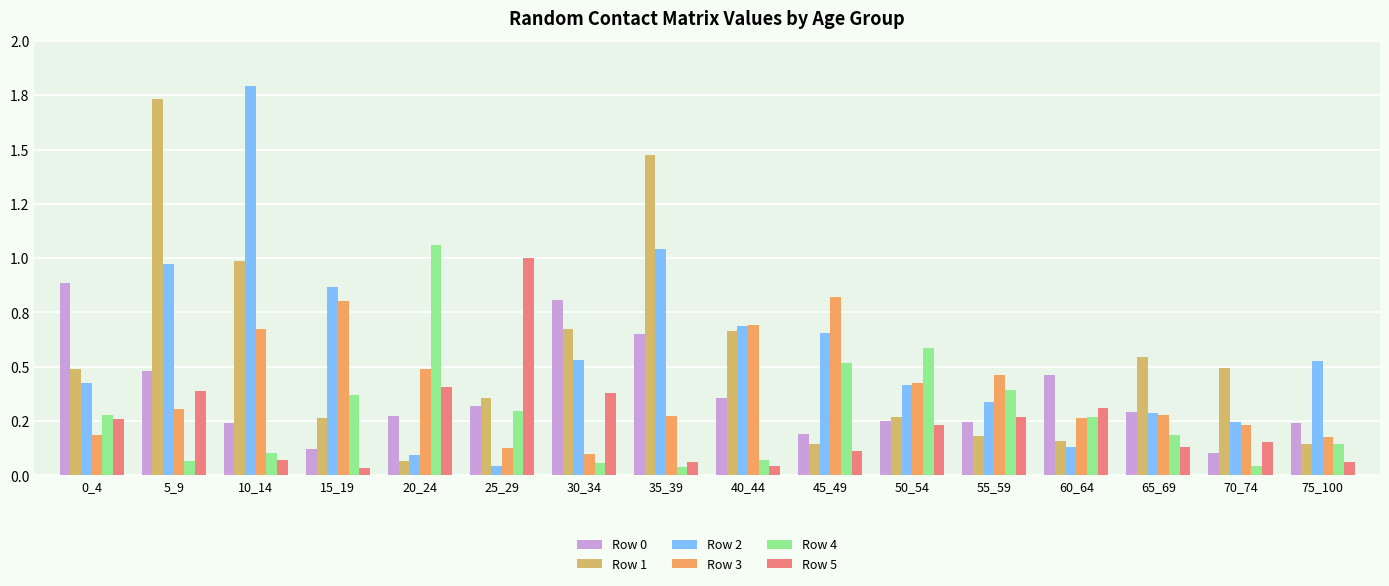

At which category is the sum across all series the highest?

5_9